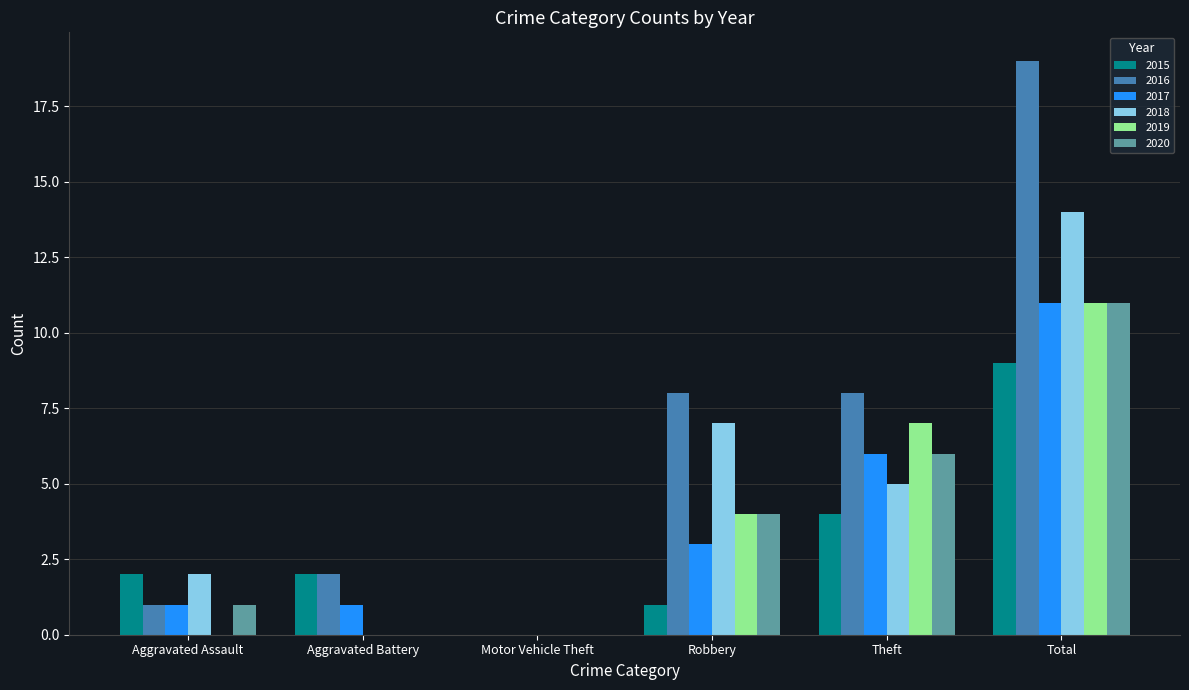

Count the 2019 values in the range 0 to 7.

5